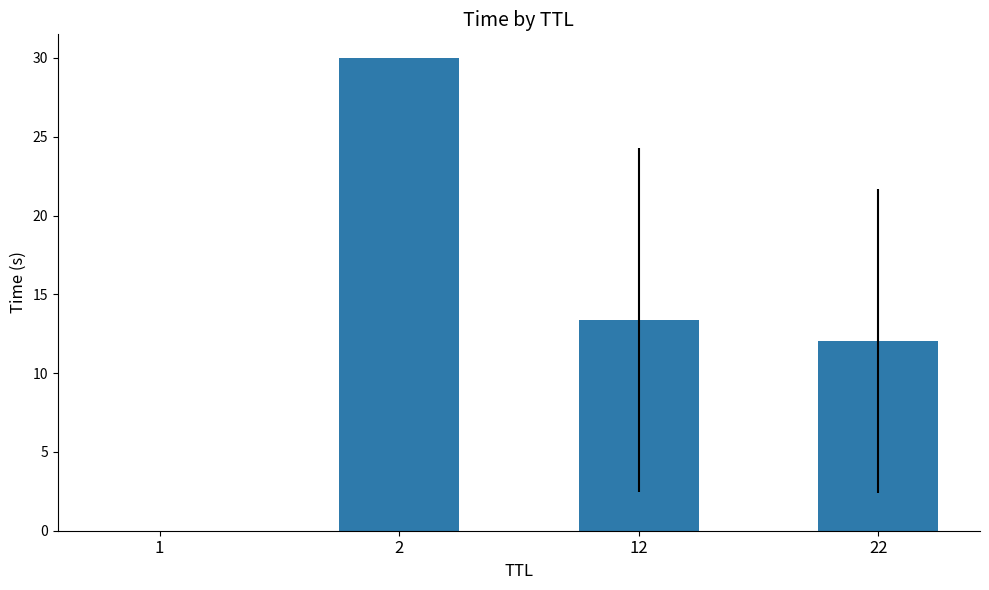

Which label corresponds to the largest value in the chart?

2